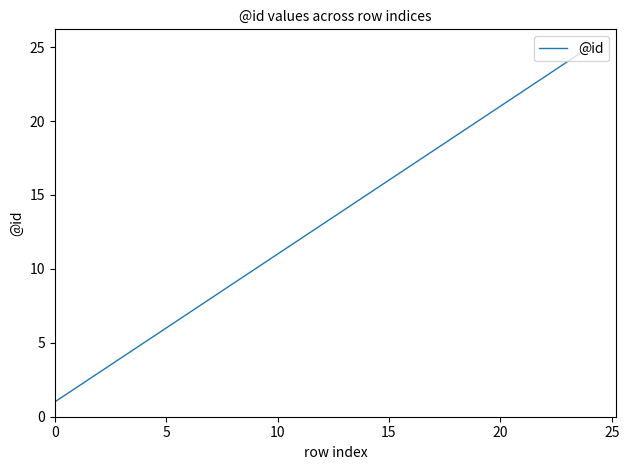

What is the maximum value shown in the chart?

25